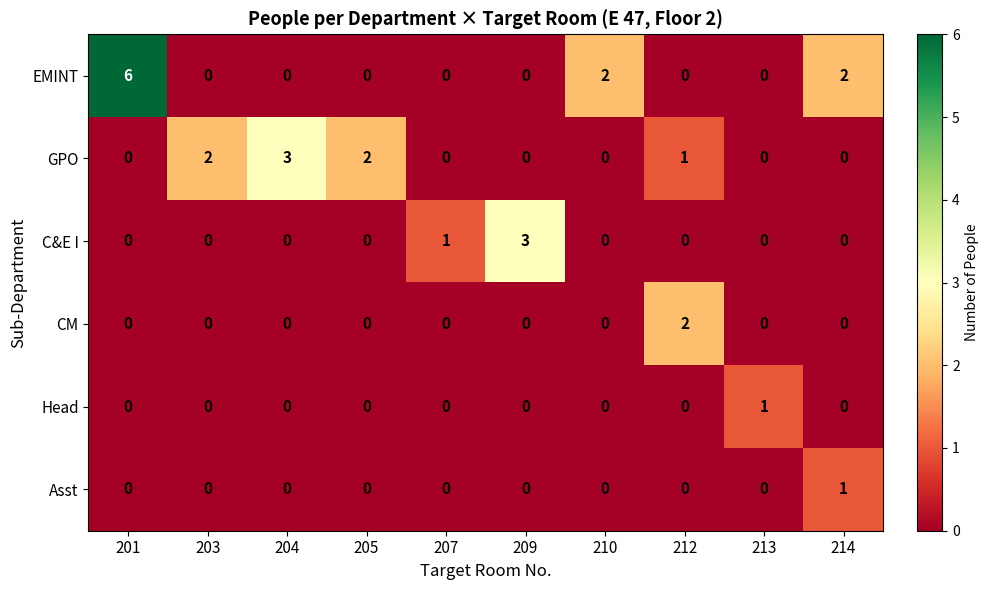

How many EMINT values are between 0 and 2?

9